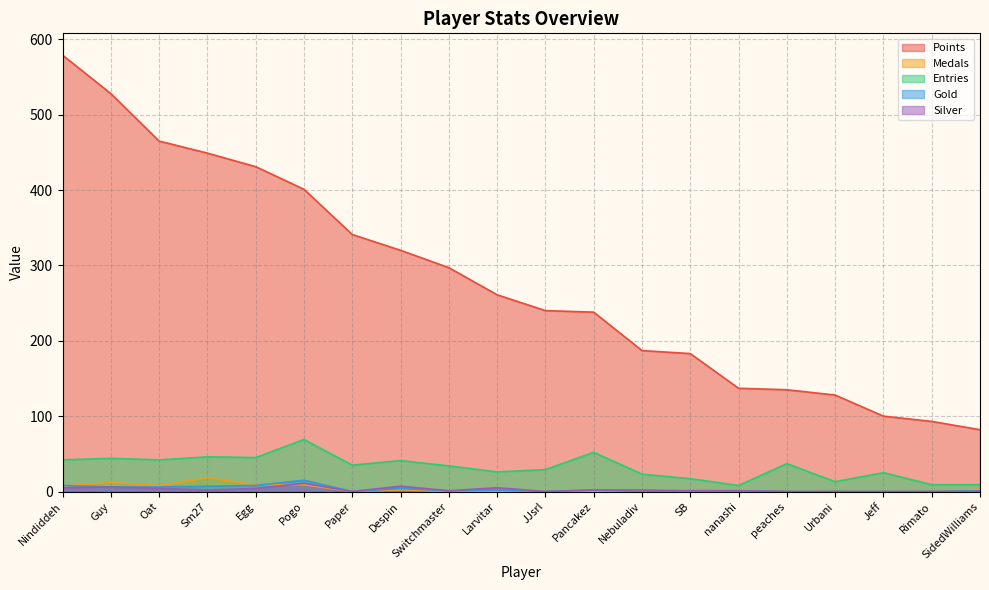

Rank the categories by Entries value from lowest to highest.

nanashi, Rimato, SidedWilliams, Urbani, SB, Nebuladiv, Jeff, Larvitar, JJsrl, Switchmaster, Paper, peaches, Despin, Nindiddeh, Oat, Guy, Egg, Sm27, Pancakez, Pogo